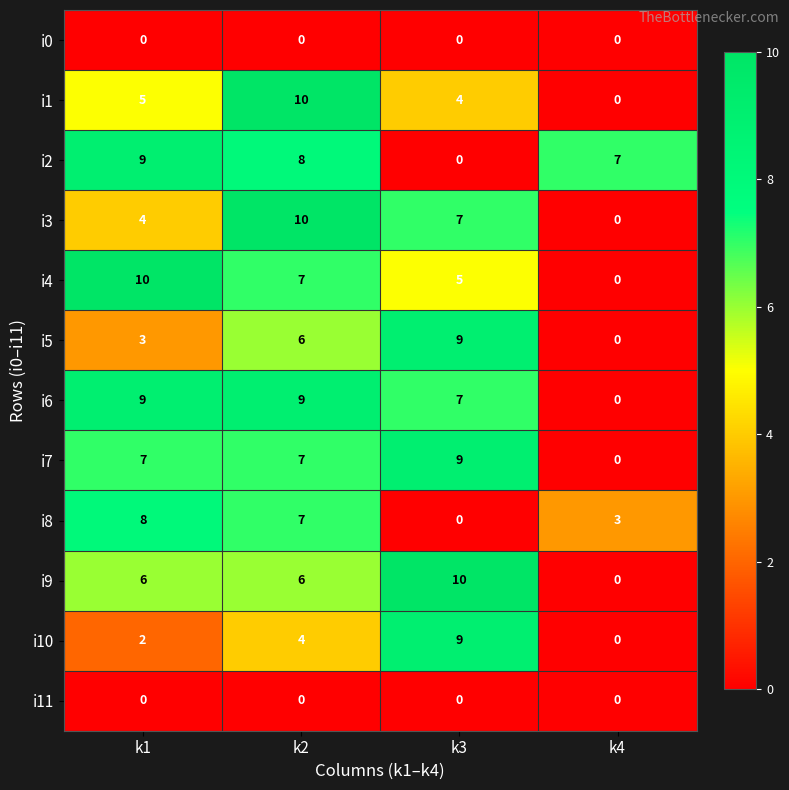

Which series has the largest total across all categories?

i6